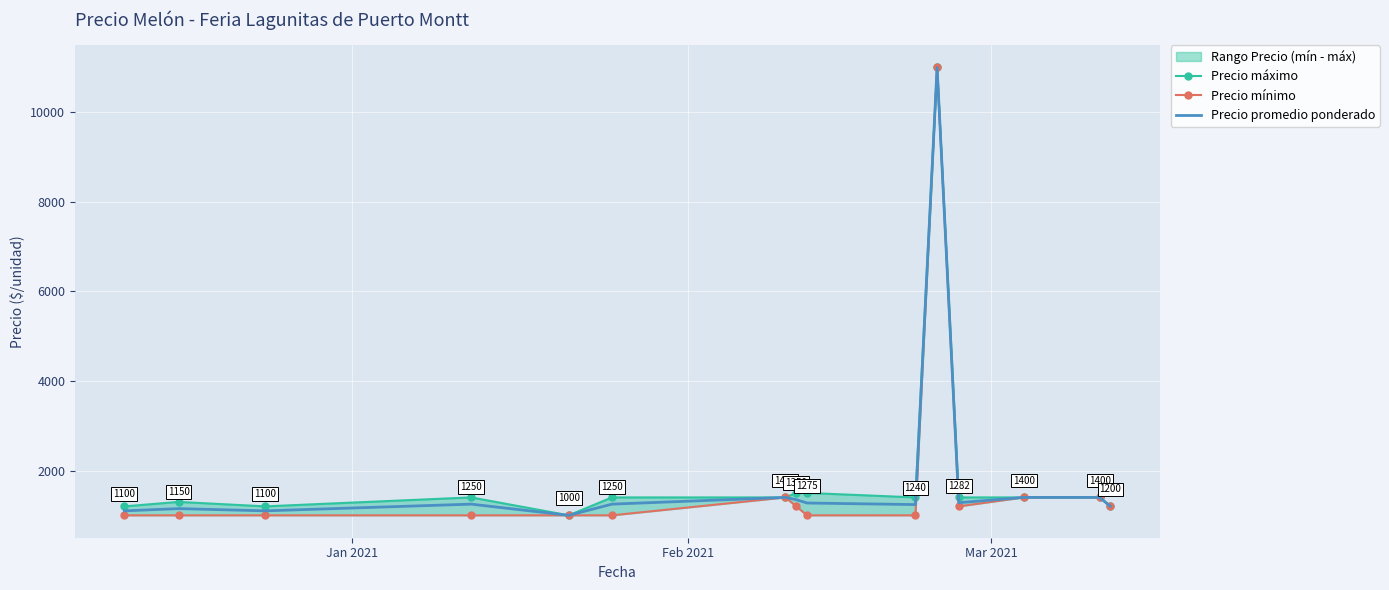

What is the maximum value for Precio promedio ponderado?

11000